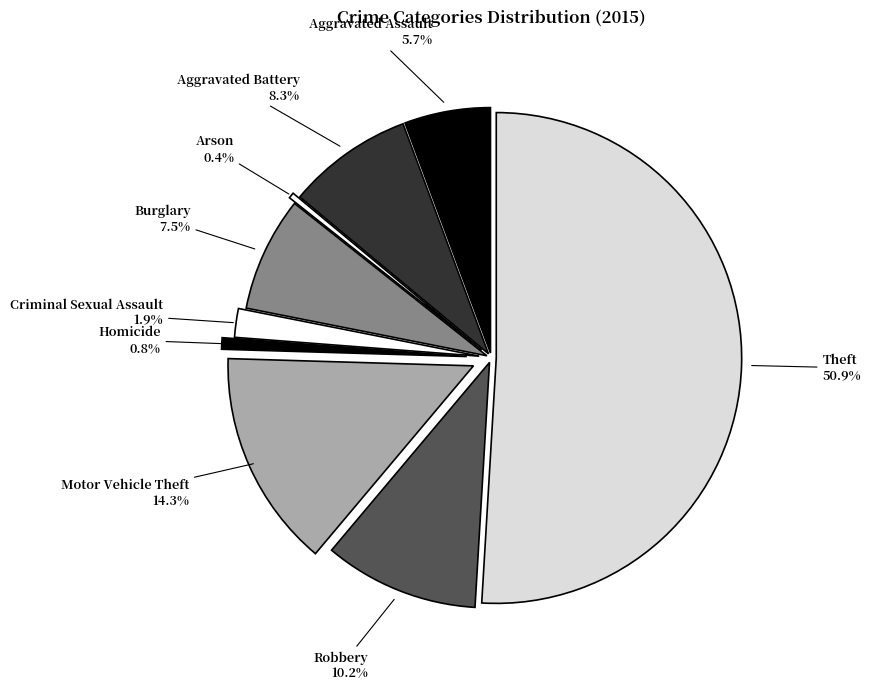

To the nearest percent, what is the difference between the Burglary and Criminal Sexual Assault slice percentages?

6%